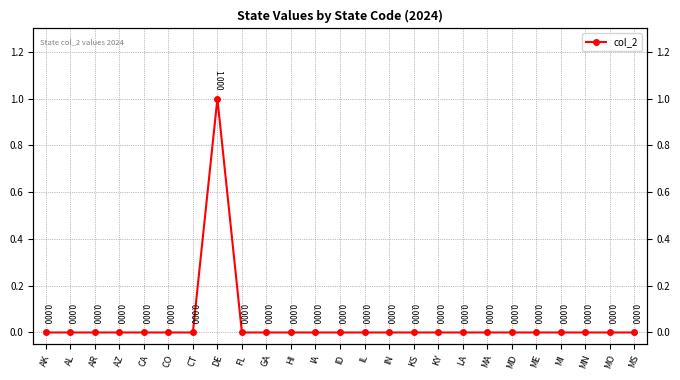

How many lines are shown in the chart?

1